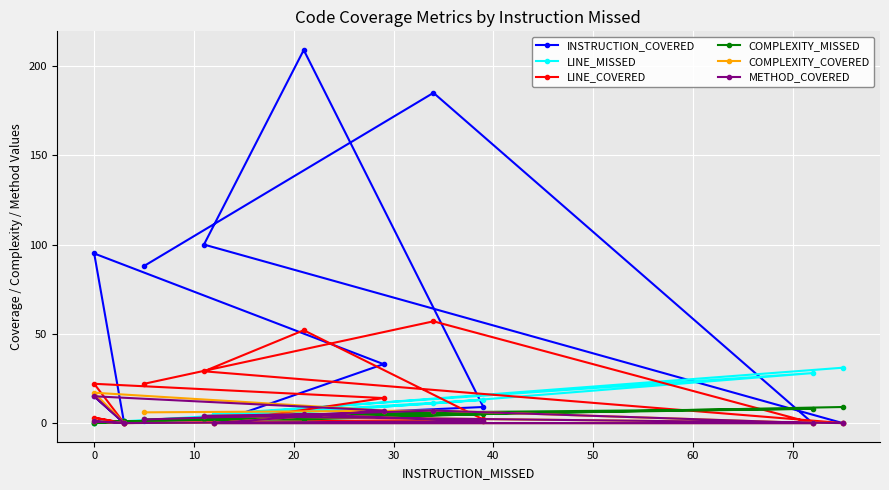

How many interior local peaks does the LINE_MISSED series have?

3